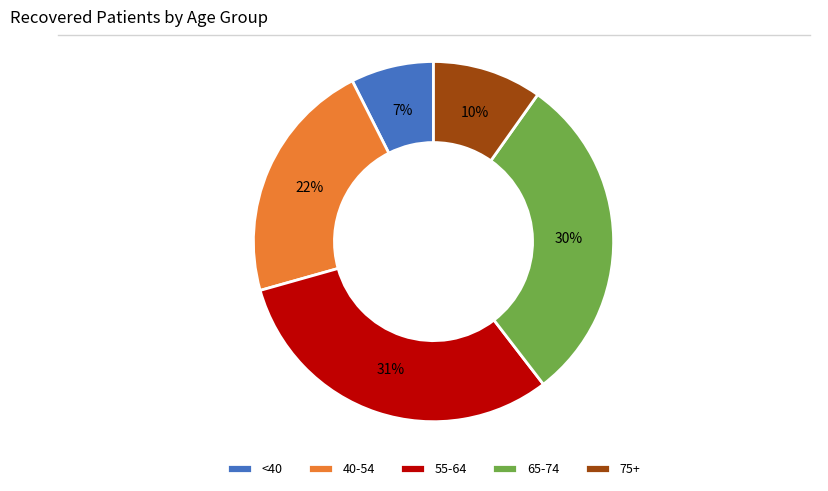

Is it true that <40 is 13% of the pie?

False